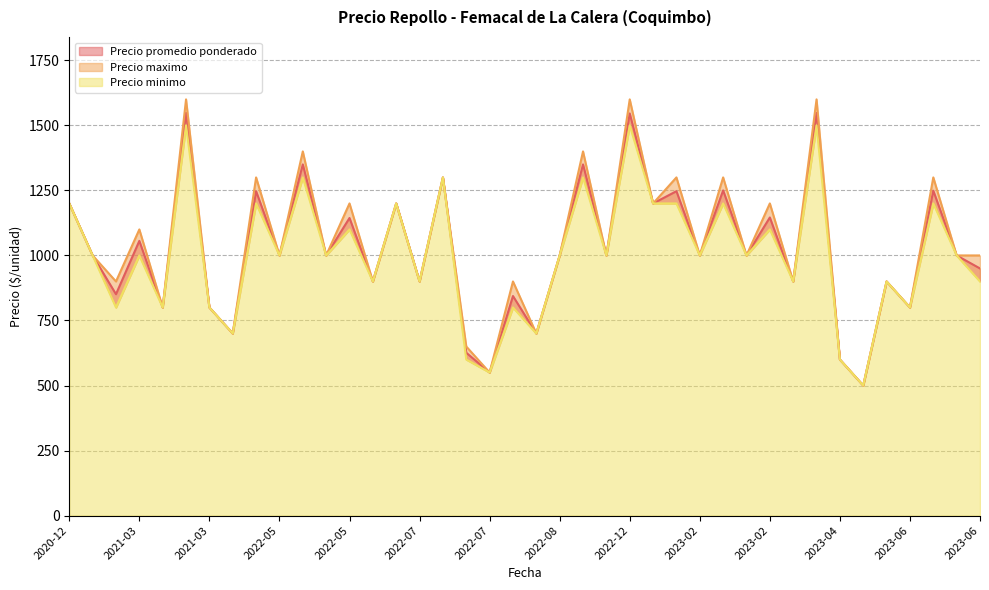

How many data points in Precio maximo are less than 1000?

15